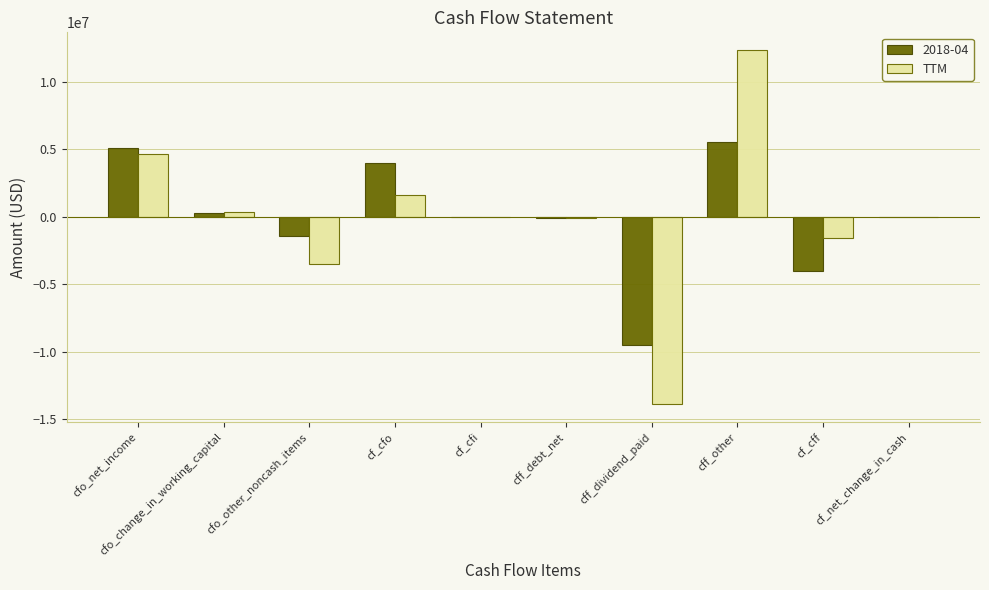

What is the maximum value shown in the chart?

12364000